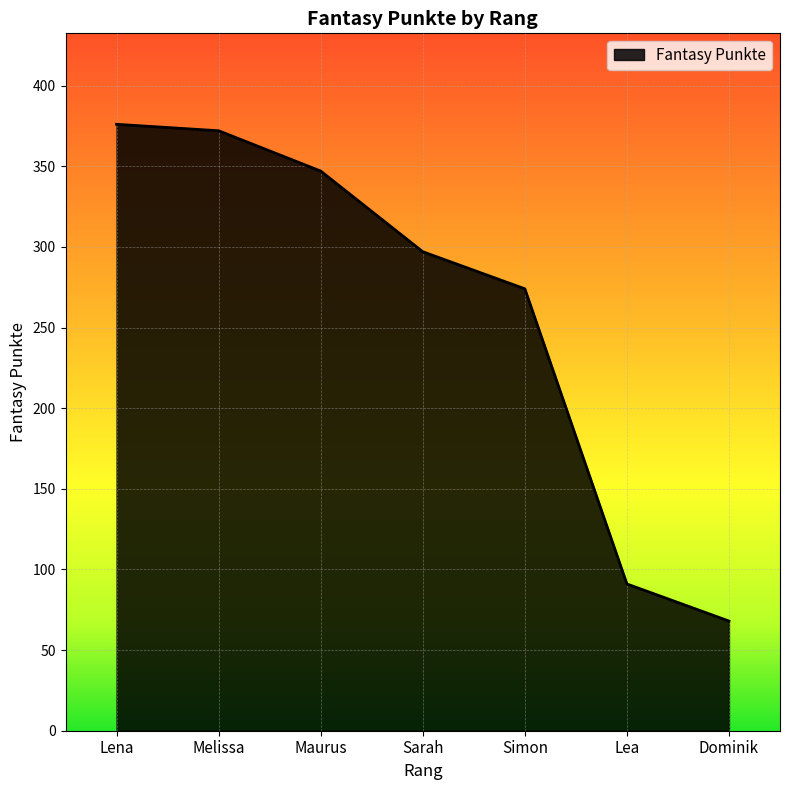

What is the change in value from Maurus to Dominik?

-279